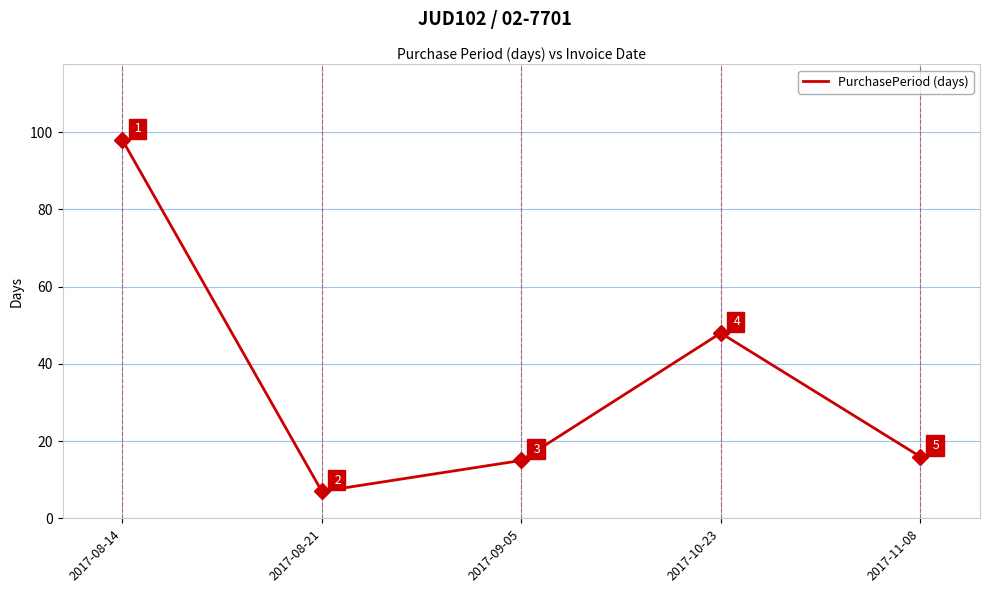

What is the ratio of the value at 2017-08-14 to the value at 2017-10-23?

2.0